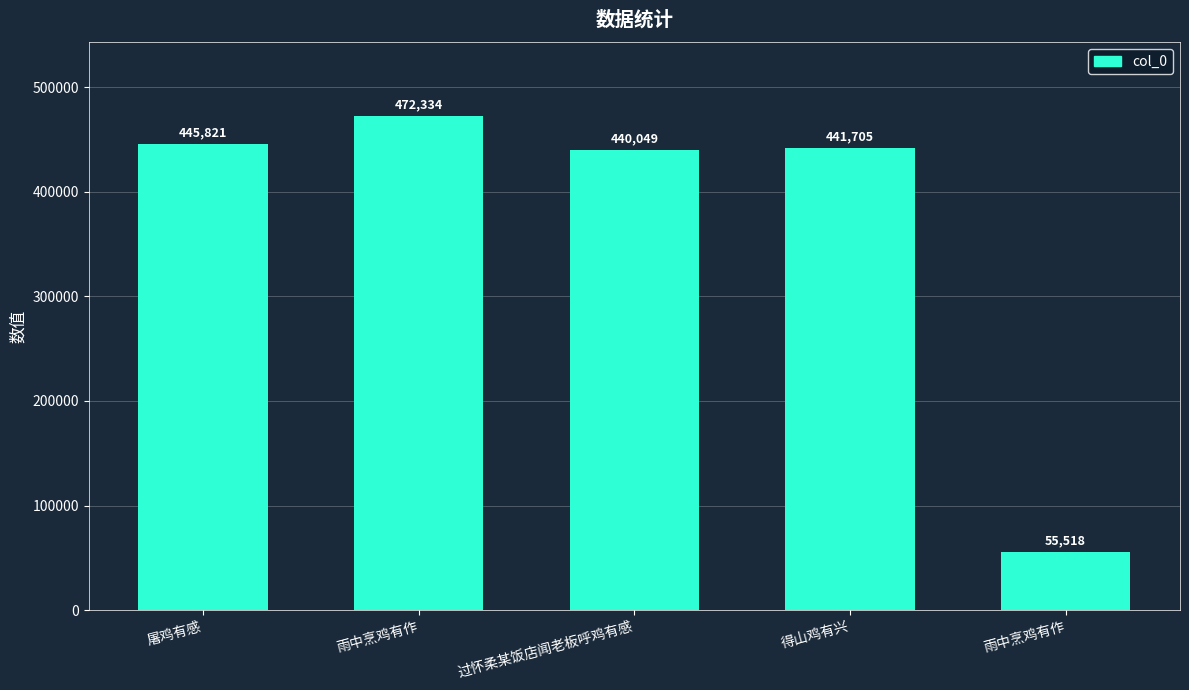

Rank the categories by value from highest to lowest.

雨中烹鸡有作, 屠鸡有感, 得山鸡有兴, 过怀柔某饭店闻老板呼鸡有感, 雨中烹鸡有作